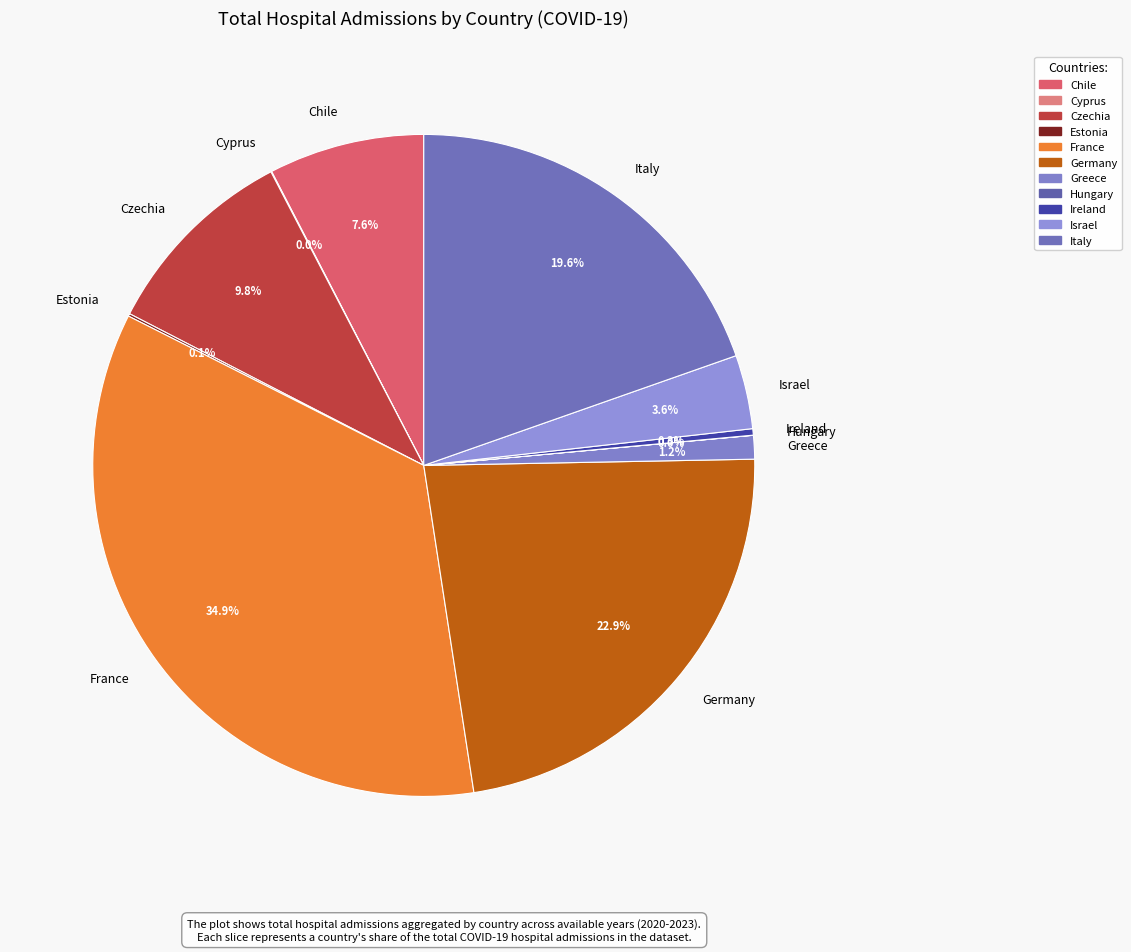

Between Chile and Greece, which is larger?

Chile